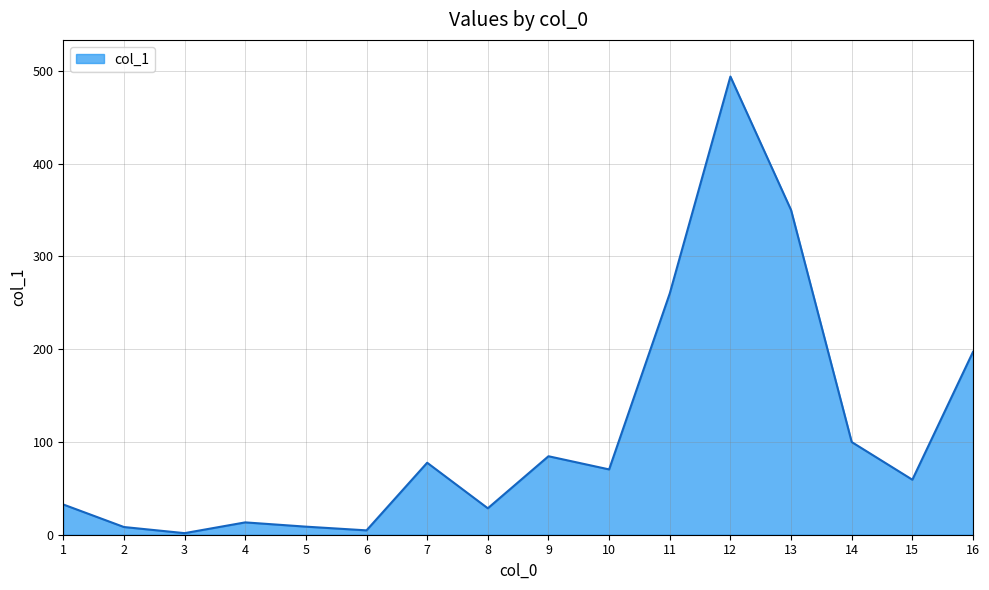

Where is the first local minimum?

3